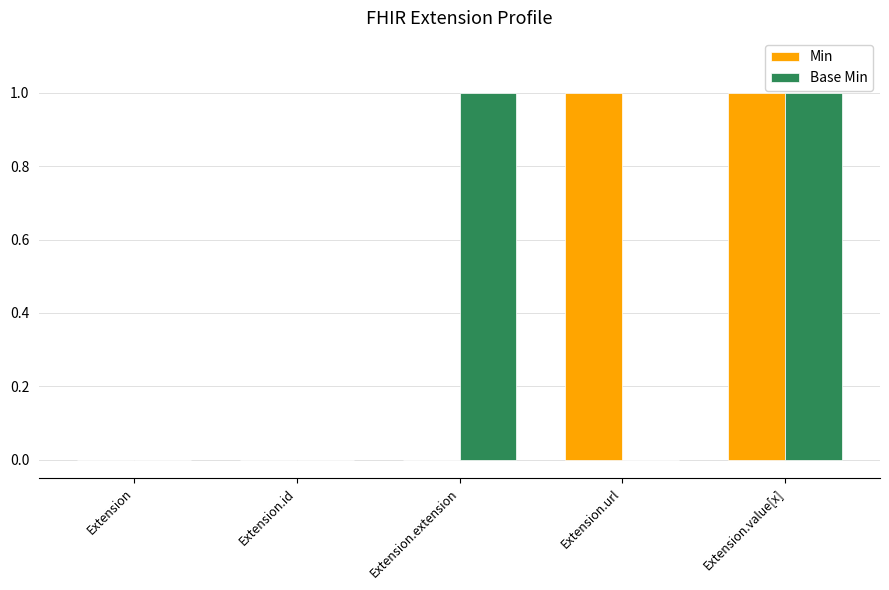

Is it true that Base Min equals 0 at Extension.id?

True